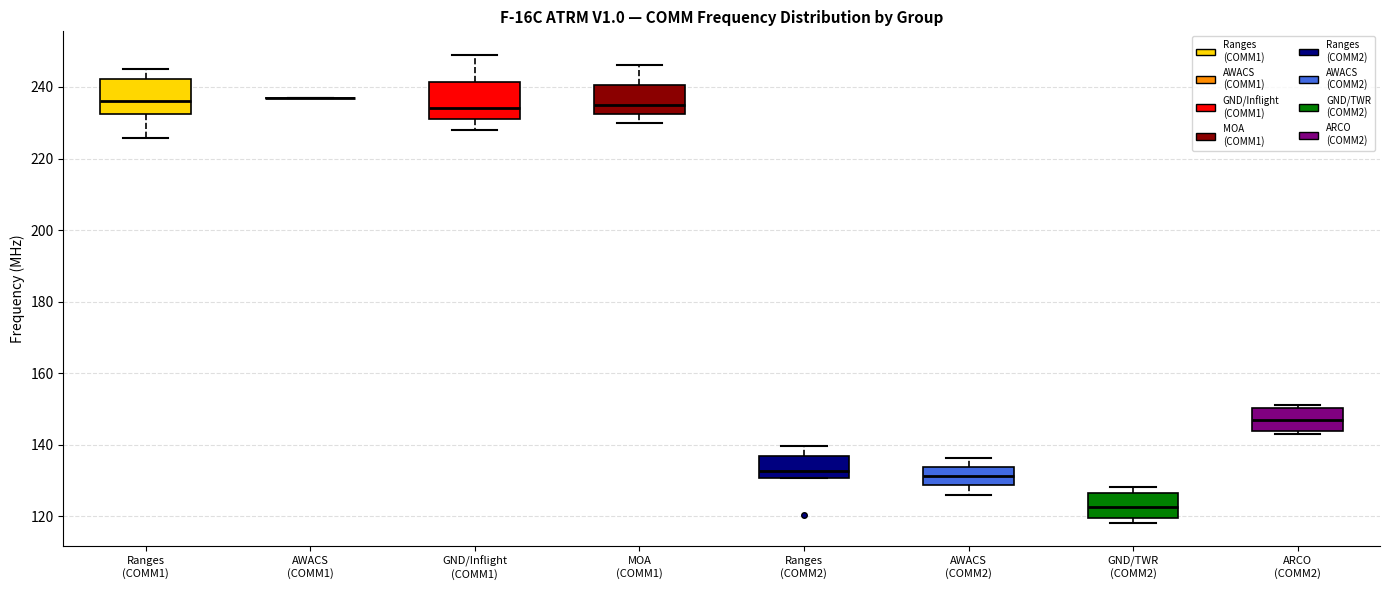

Reading left to right, read every box against the y-axis: the position of its median line, the range the box covers, and the ends of its whiskers. The values are not printed on the chart, so give them approximately, as read against the axis.

Ranges (COMM1): median 236, box 232 to 242, whiskers 226 to 246
AWACS (COMM1): box collapsed to a line at 238, whiskers 238 to 238
GND/Inflight (COMM1): median 234, box 232 to 242, whiskers 228 to 250
MOA (COMM1): median 236, box 232 to 240, whiskers 230 to 246
Ranges (COMM2): median 132, box 130 to 136, whiskers 130 to 140
AWACS (COMM2): median 132, box 128 to 134, whiskers 126 to 136
GND/TWR (COMM2): median 122, box 120 to 126, whiskers 118 to 128
ARCO (COMM2): median 148, box 144 to 150, whiskers 144 (just below the box's lower edge) to 152